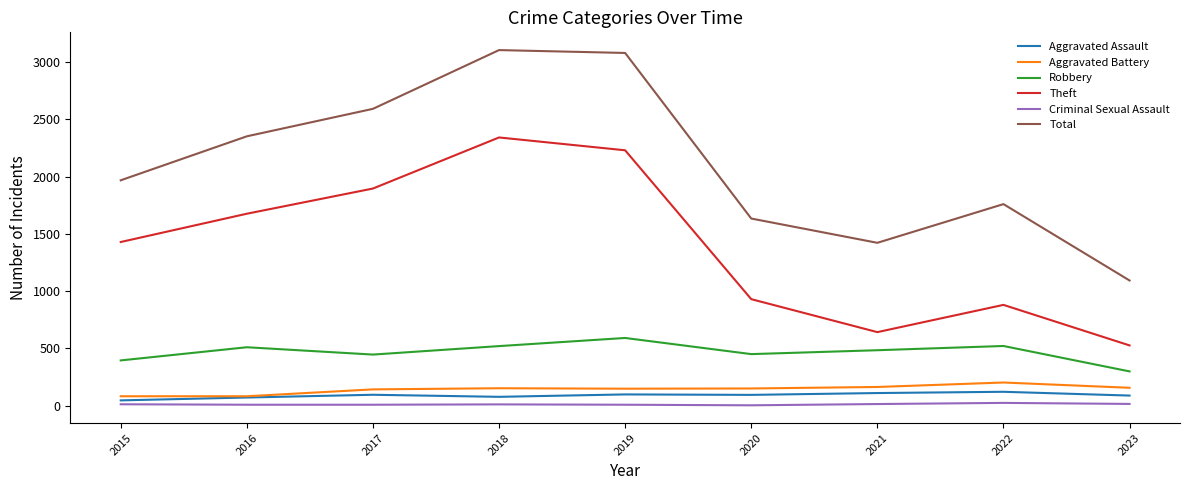

Which series has the largest range (max minus min)?

Total